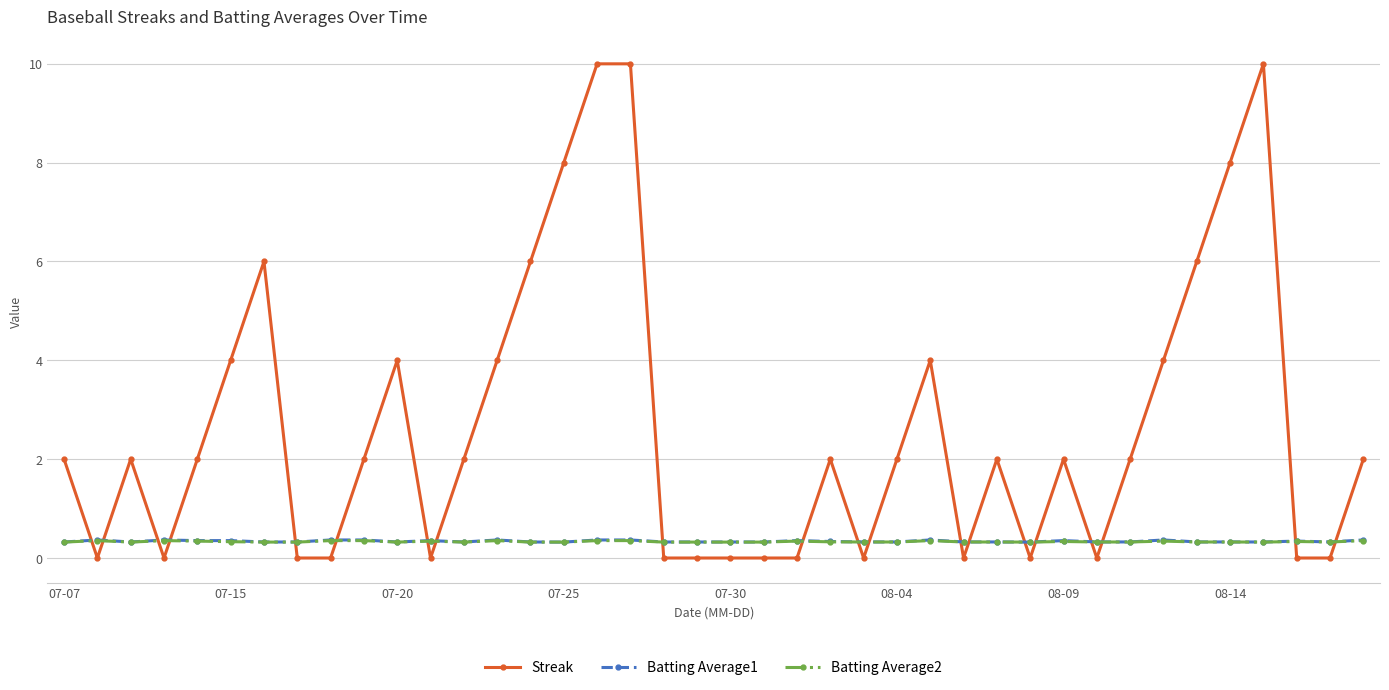

True or false: Streak and Batting Average2 cross at least once.

True